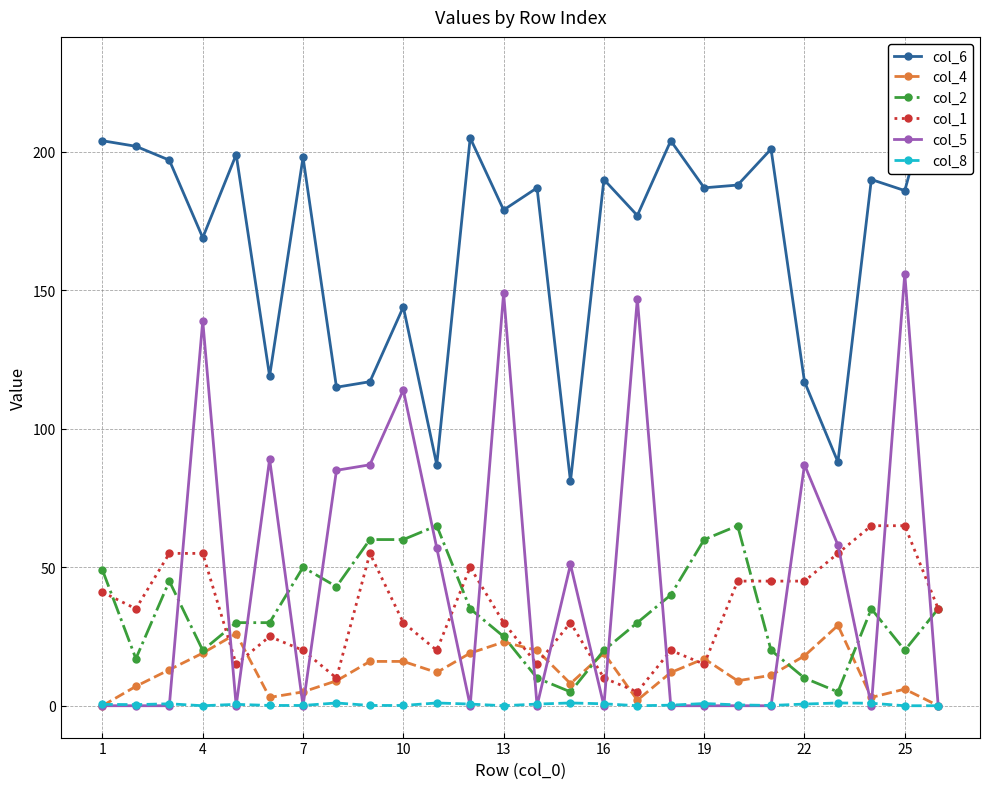

Reading left to right, list all the values displayed in this chart.

col_6: 204.0	202.0	197.0	169.0	199.0	119.0	198.0	115.0	117.0	144.0	87.0	205.0	179.0	187.0	81.0	190.0	177.0	204.0	187.0	188.0	201.0	117.0	88.0	190.0	186.0	230.0
col_4: 0.0	7.0	13.0	19.0	26.0	3.0	5.0	9.0	16.0	16.0	12.0	19.0	23.0	20.0	8.0	19.0	2.0	12.0	17.0	9.0	11.0	18.0	29.0	3.0	6.0	0.0
col_2: 49.0	17.0	45.0	20.0	30.0	30.0	50.0	43.0	60.0	60.0	65.0	35.0	25.0	10.0	5.0	20.0	30.0	40.0	60.0	65.0	20.0	10.0	5.0	35.0	20.0	35.0
col_1: 41.0	35.0	55.0	55.0	15.0	25.0	20.0	10.0	55.0	30.0	20.0	50.0	30.0	15.0	30.0	10.0	5.0	20.0	15.0	45.0	45.0	45.0	55.0	65.0	65.0	35.0
col_5: 0.0	0.0	0.0	139.0	0.0	89.0	0.0	85.0	87.0	114.0	57.0	0.0	149.0	0.0	51.0	0.0	147.0	0.0	0.0	0.0	0.0	87.0	58.0	0.0	156.0	0.0
col_8: 0.5	0.4	0.7	0.0	0.5	0.1	0.1	1.0	0.1	0.1	1.0	0.6	0.0	0.6	1.0	0.7	0.0	0.2	0.8	0.3	0.1	0.6	1.0	0.9	0.0	0.0